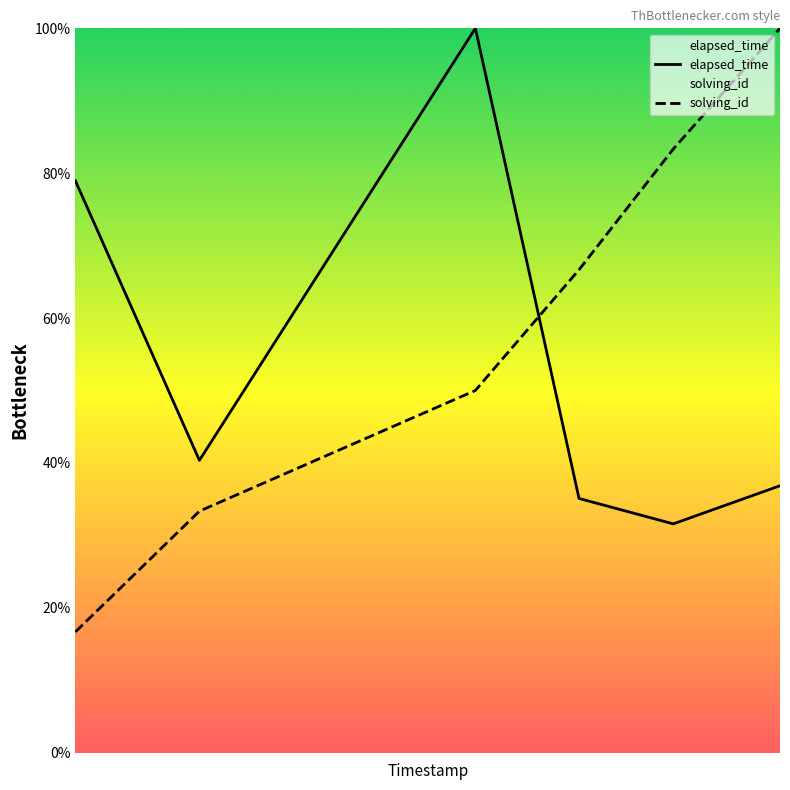

What is the value of the solving_id point at the 1st from the left?

0.2